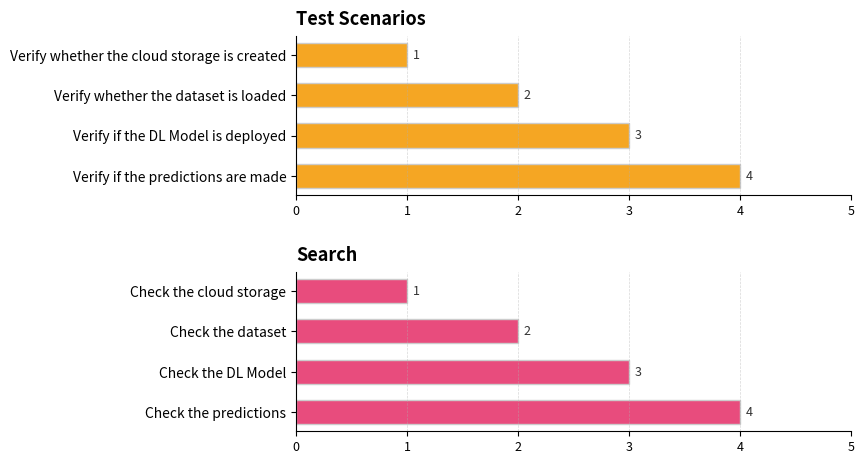

The Search series shows 2 at Check the dataset. True or false?

True